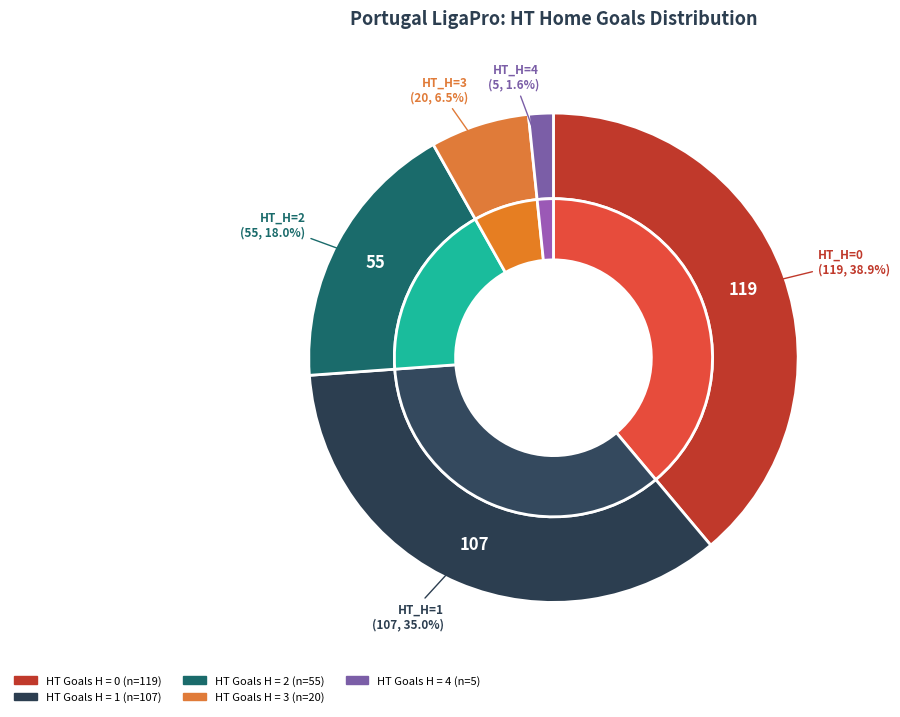

What is the total percentage of 3 and 4?

8.2%